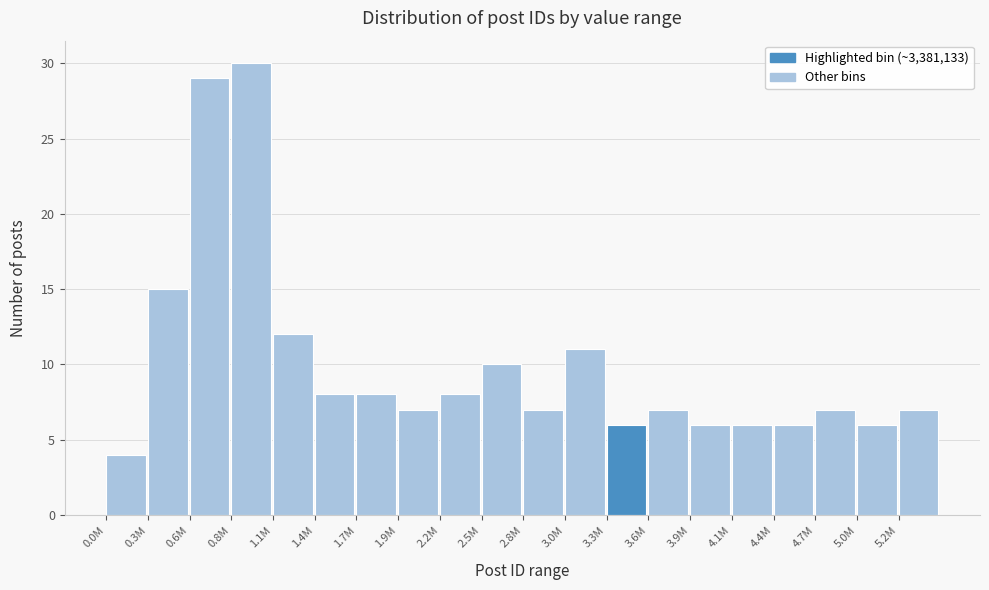

Reading left to right, extract all data points from this chart.

4	15	29	30	12	8	8	7	8	10	7	11	6	7	6	6	6	7	6	7